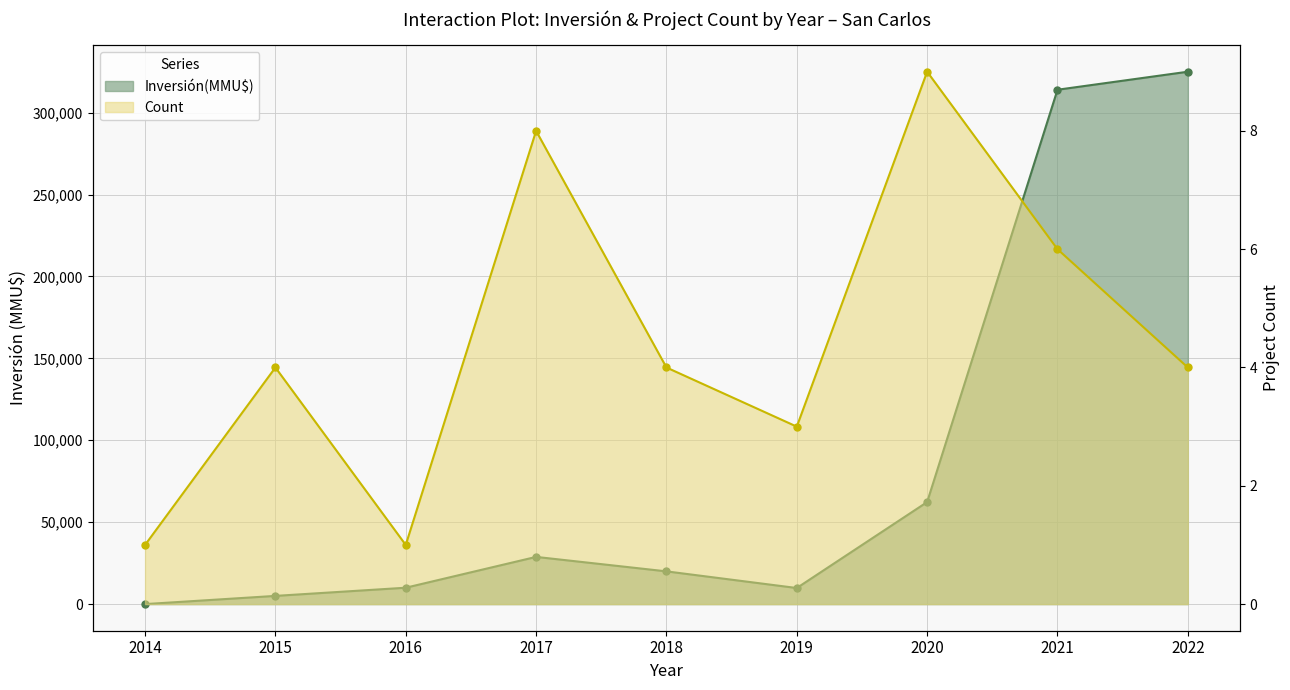

What is the value of the Inversión(MMU$) line point at the 6th from the left?

9815